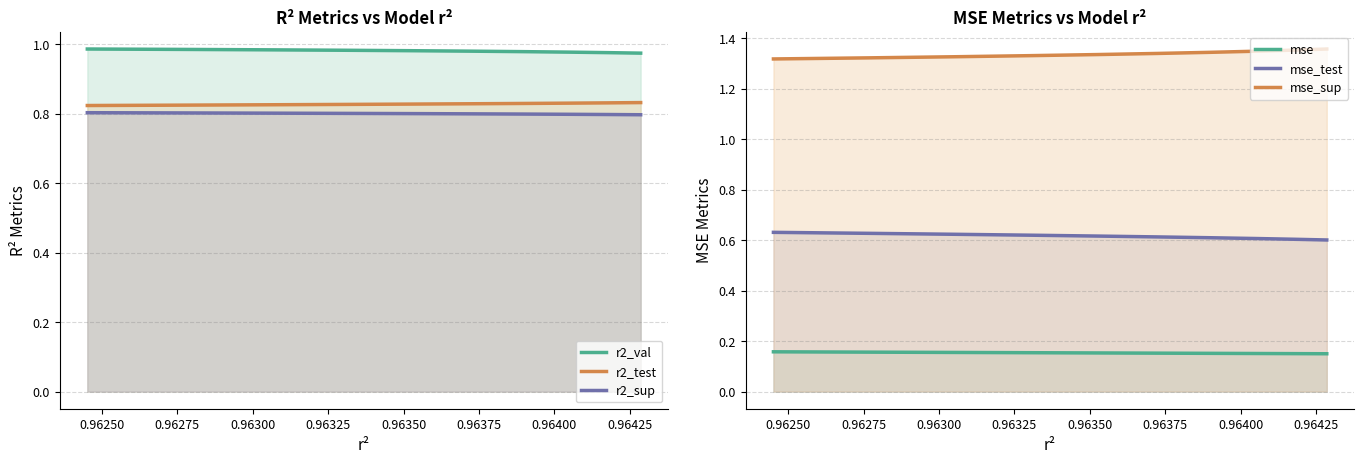

True or false: mse_test and mse cross at least once.

False